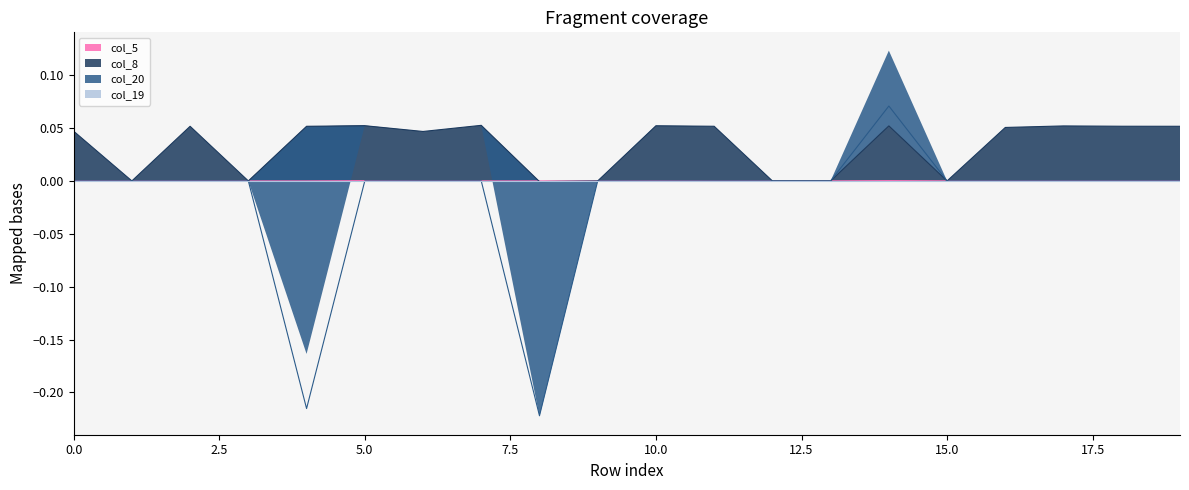

Which series has the largest total across all categories?

col_8